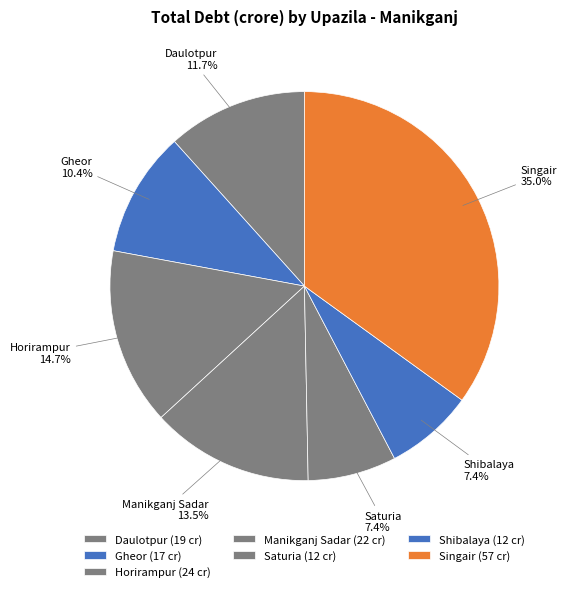

Which category has the biggest portion of the pie?

Singair